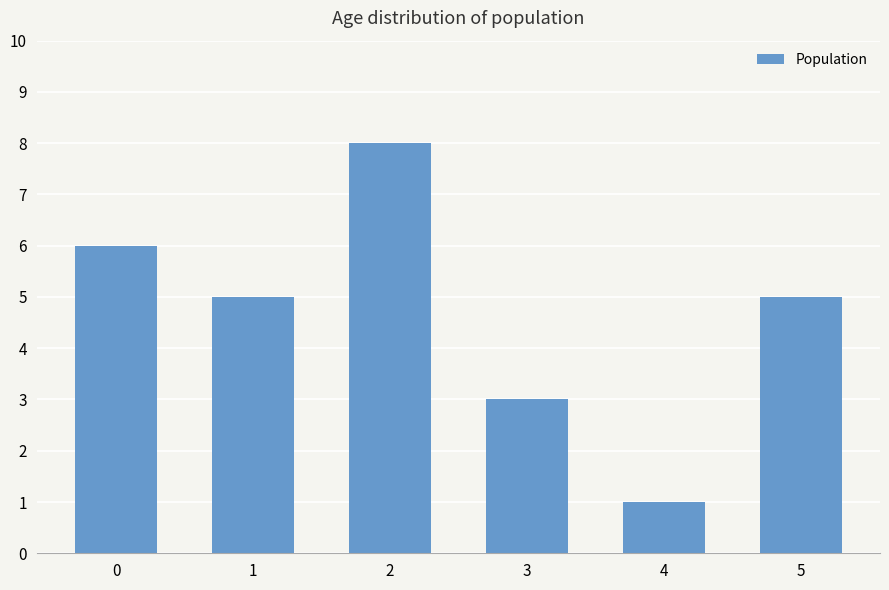

Read the value at 4.

1